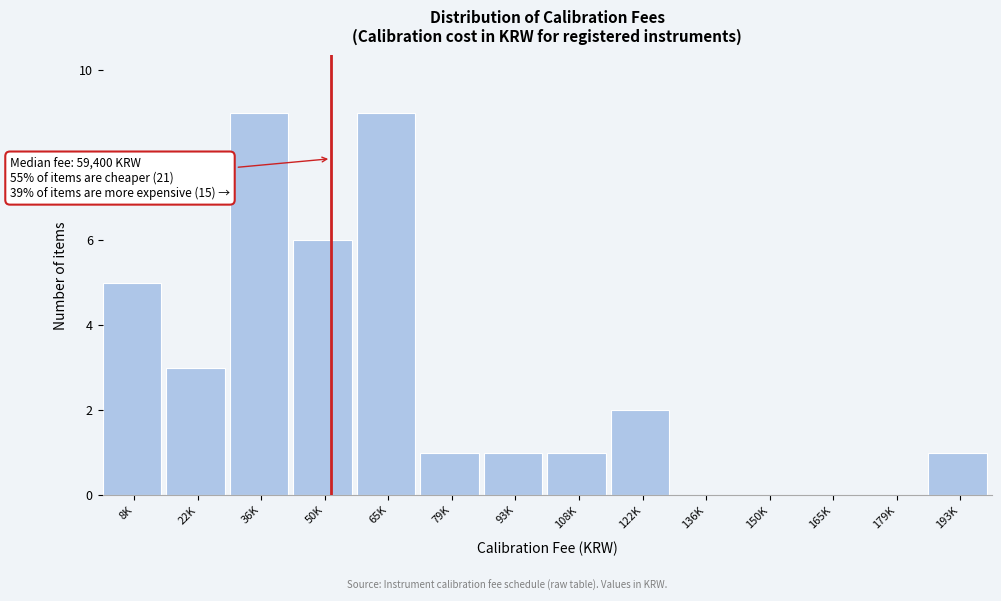

Reading left to right, list all the values displayed in this chart.

8K=5	22K=3	36K=9	50K=6	65K=9	79K=1	93K=1	108K=1	122K=2	136K=0	150K=0	165K=0	179K=0	193K=1